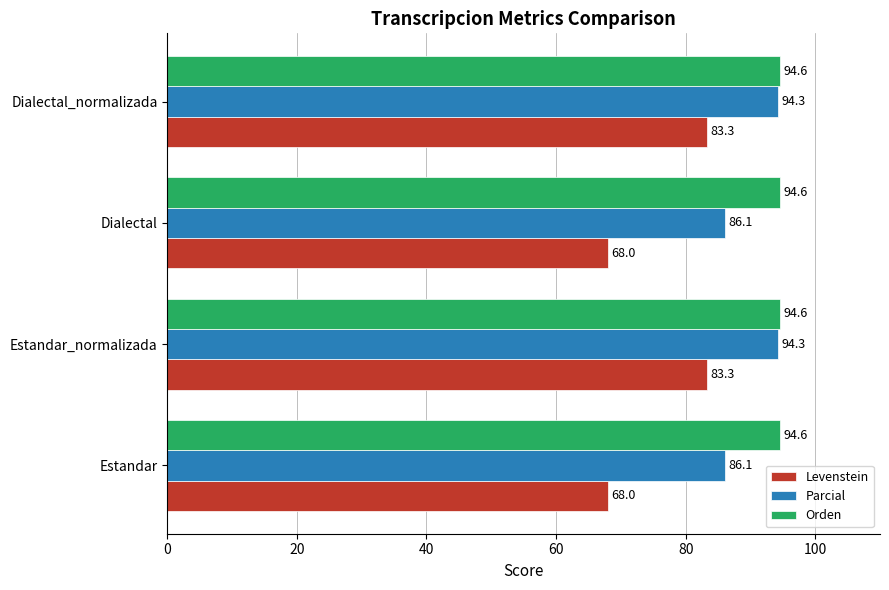

The Levenstein series shows 68.0 at Dialectal. True or false?

True